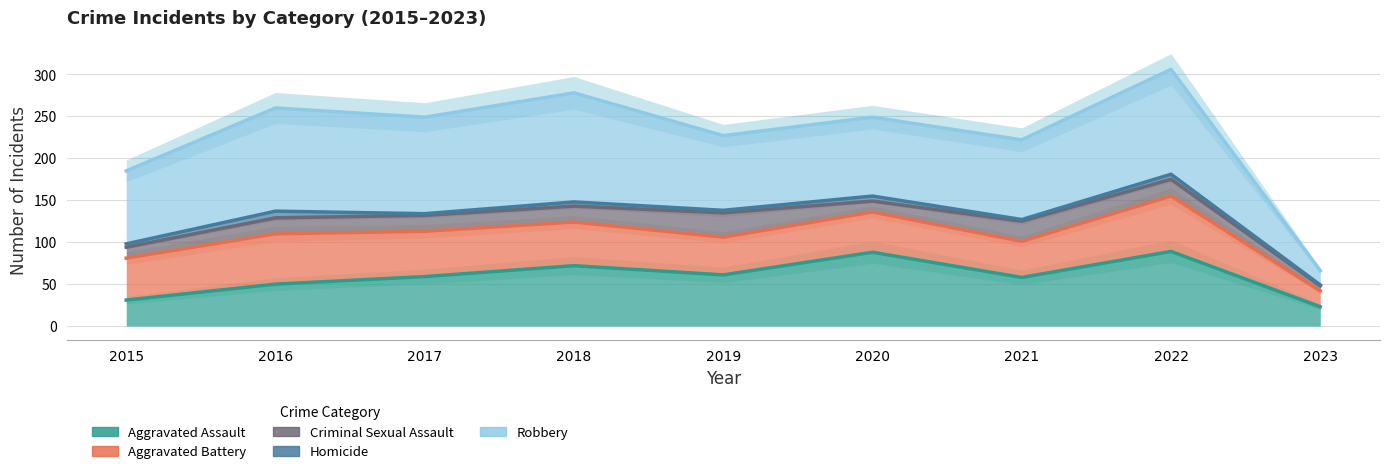

How many data points in Aggravated Assault are less than 59?

4